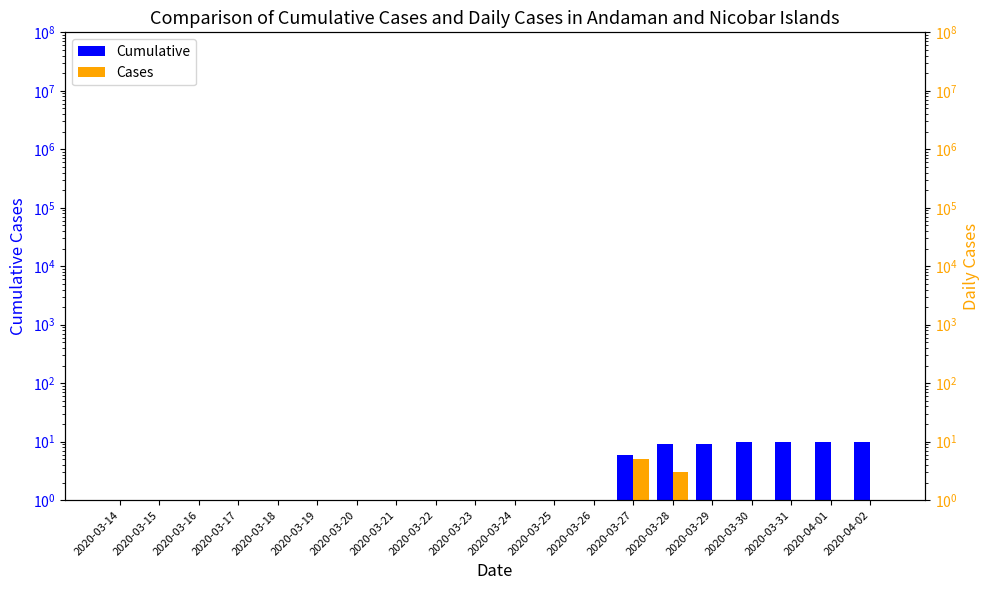

Between 2020-03-24 and 2020-04-02, which is larger?

2020-04-02